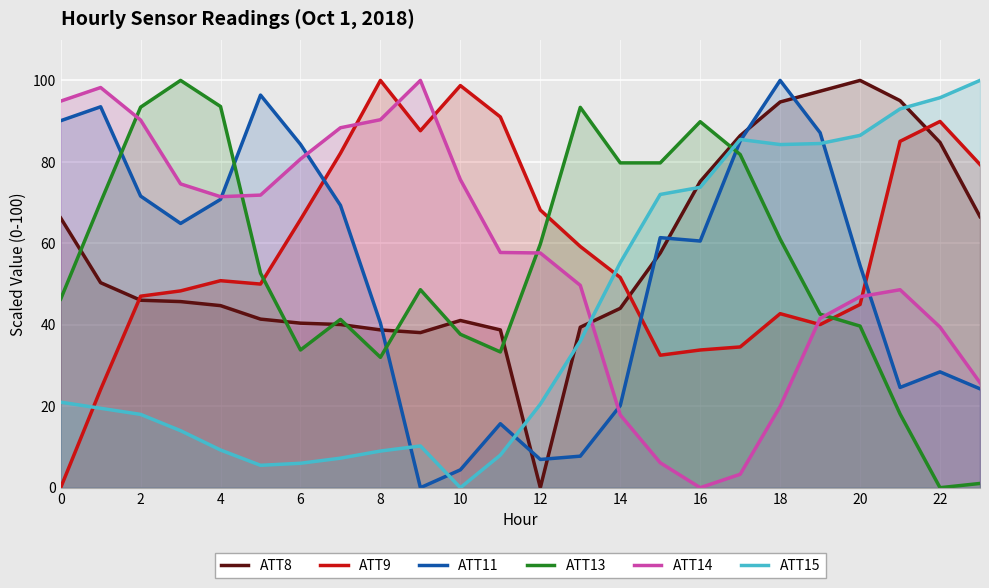

List the series in order of their peak value, highest first.

ATT8, ATT9, ATT11, ATT13, ATT14, ATT15